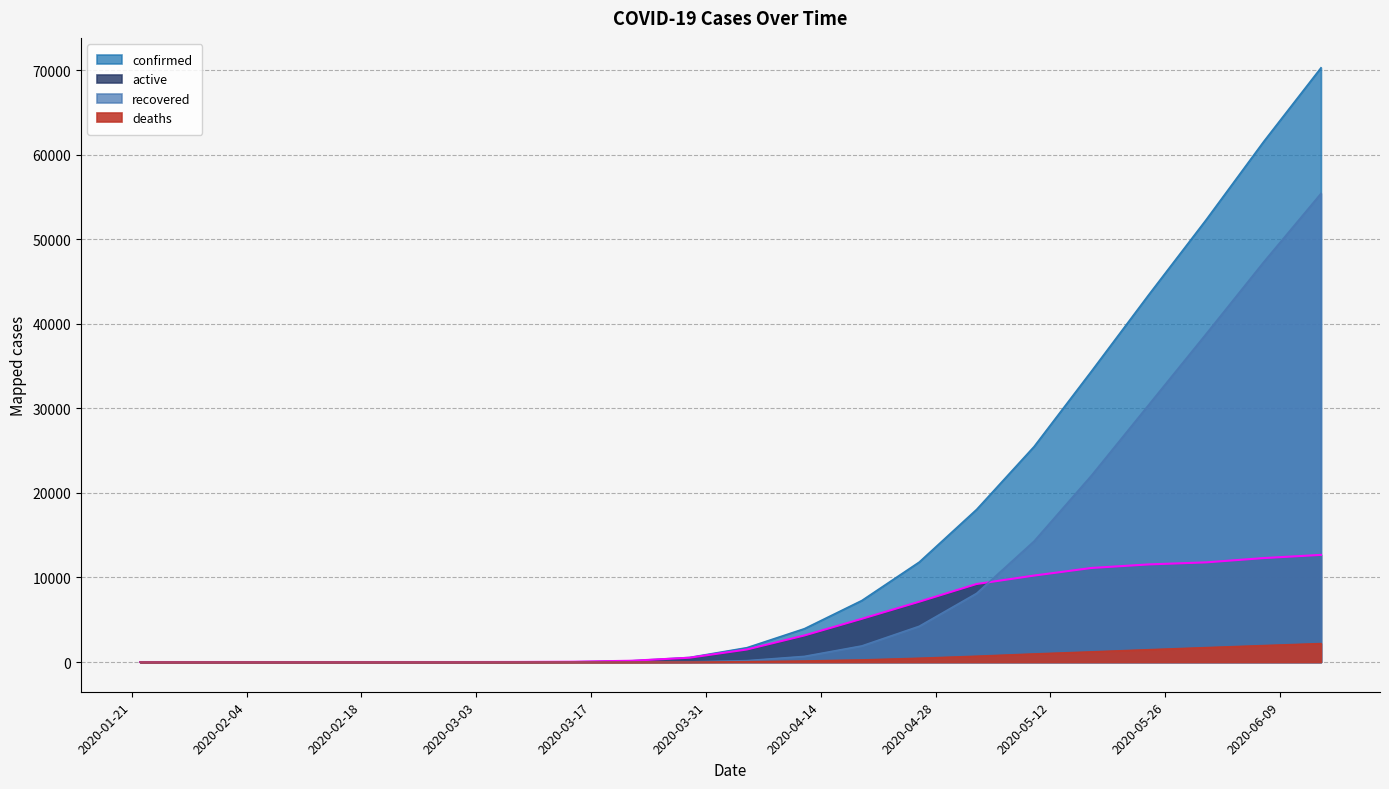

What position from the right is 2020-03-15?

14